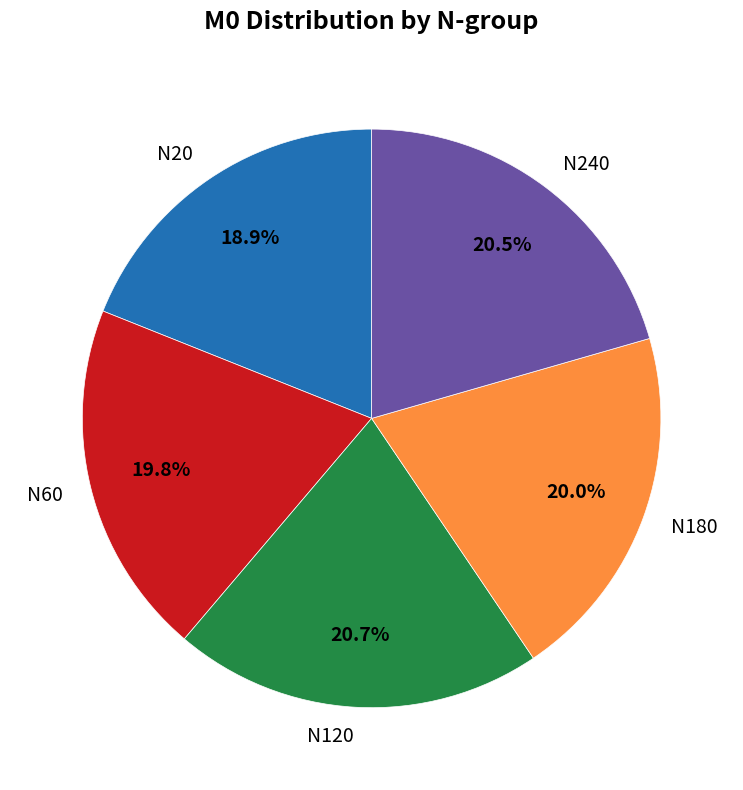

Which category has the smallest portion of the pie?

N20